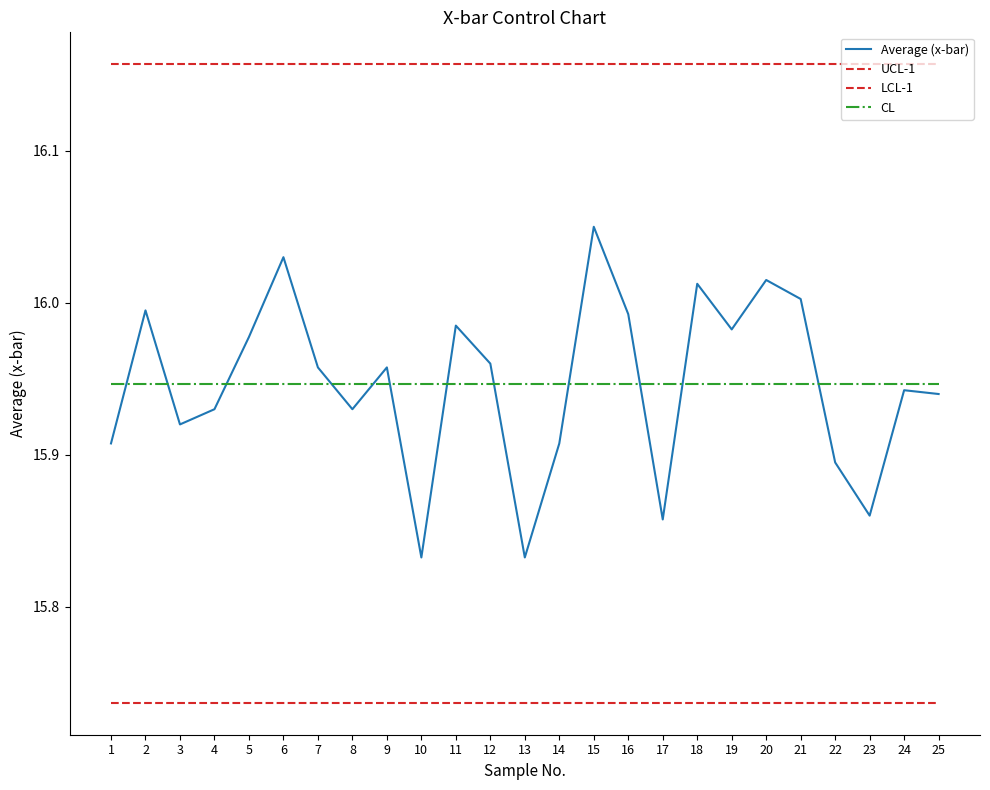

Which category has the lowest value across all series?

1